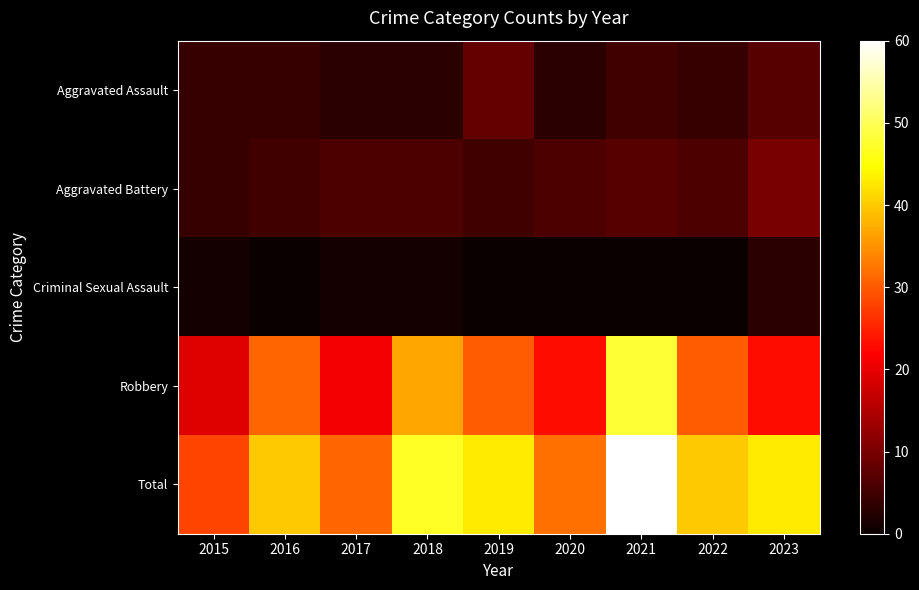

Which series has the largest total across all categories?

Total